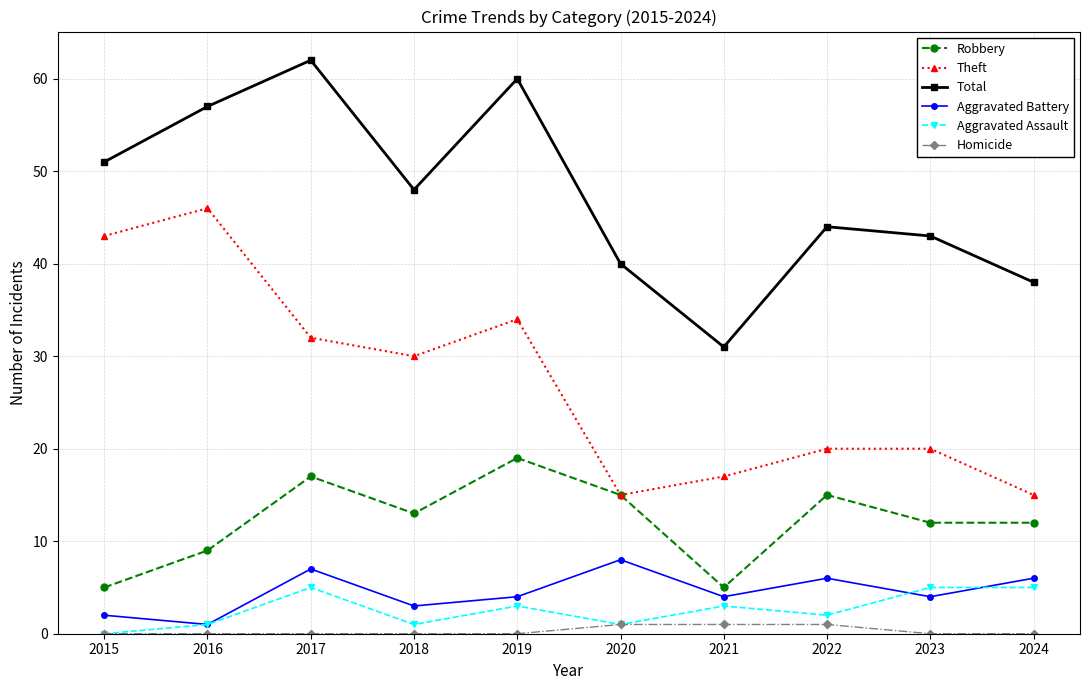

True or false: Aggravated Assault and Robbery intersect in this chart.

False